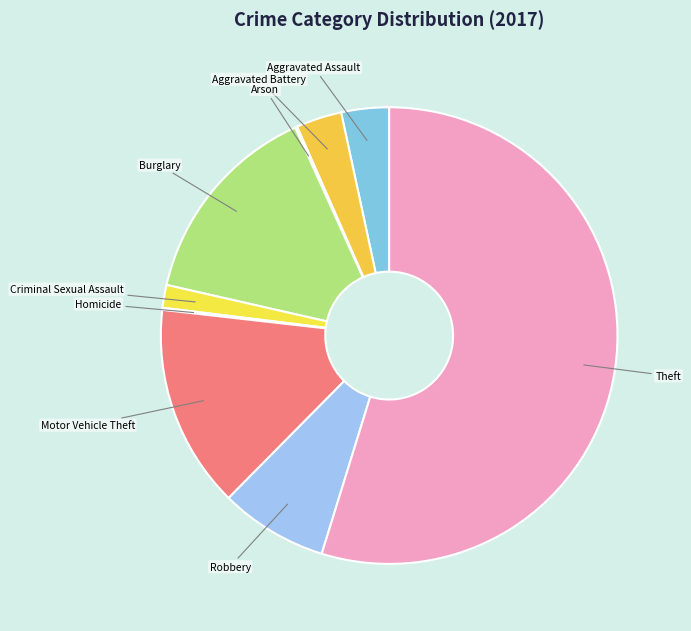

Do Motor Vehicle Theft and Theft together represent more than half of the pie?

Yes